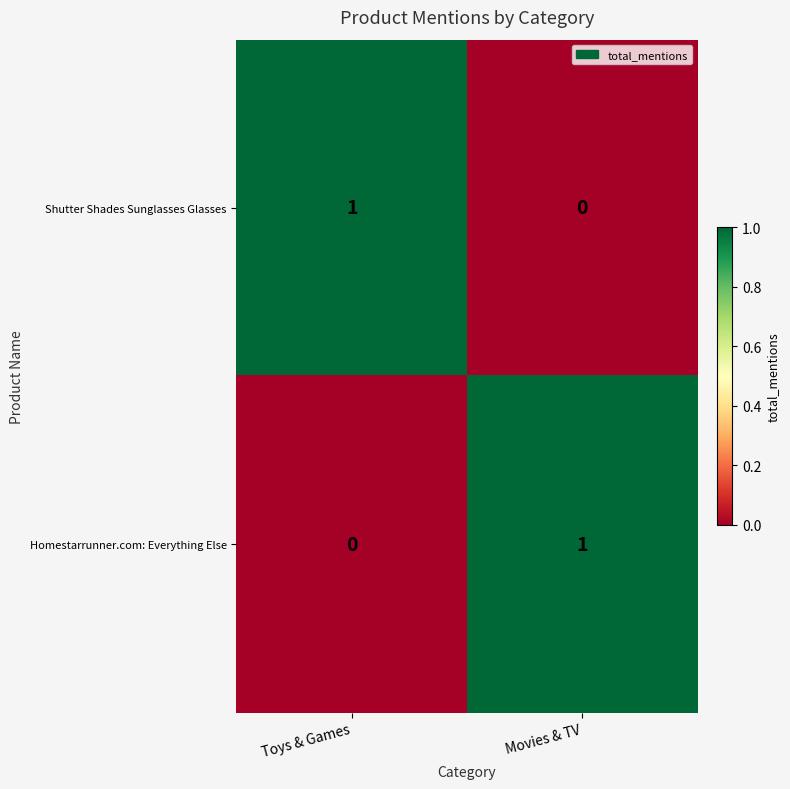

Is it true that Homestarrunner.com: Everything Else equals 0 at Toys & Games?

True